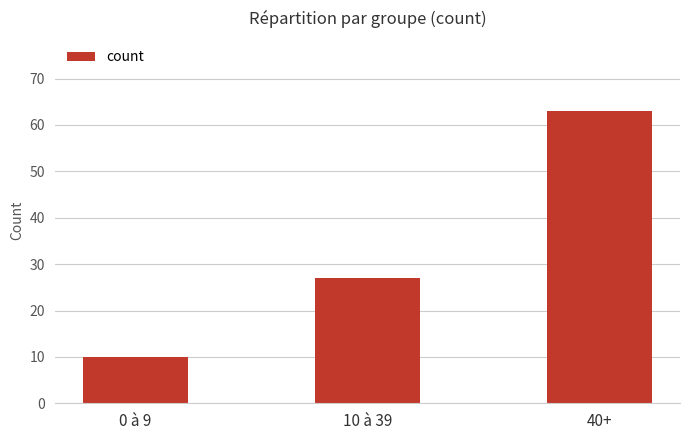

Does the chart contain any negative values?

No